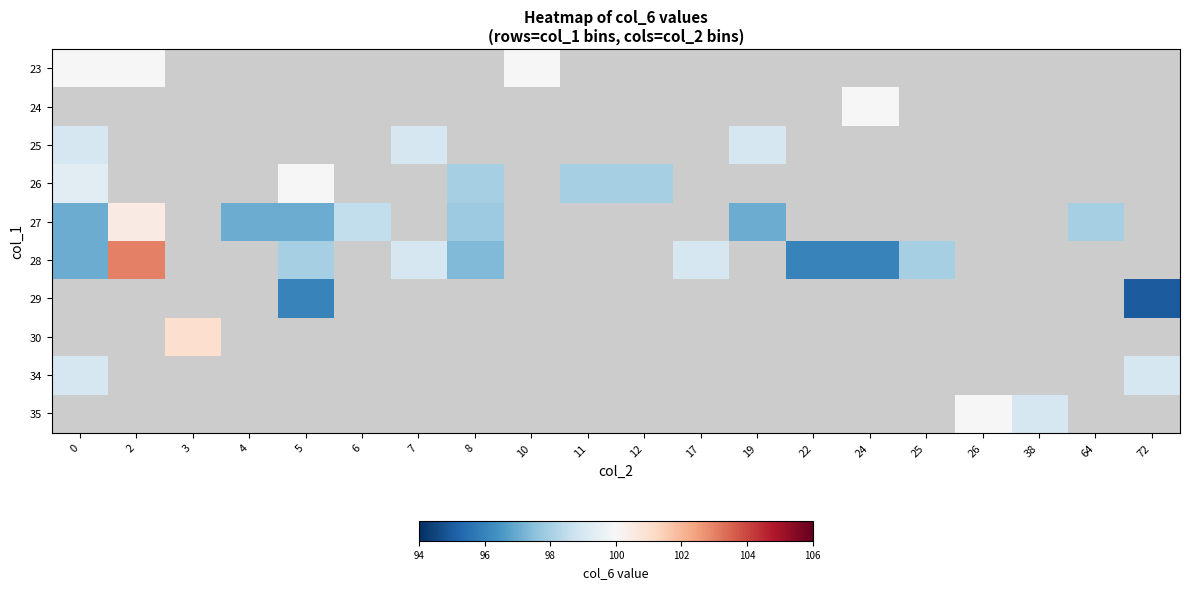

How many series are shown in this chart?

10